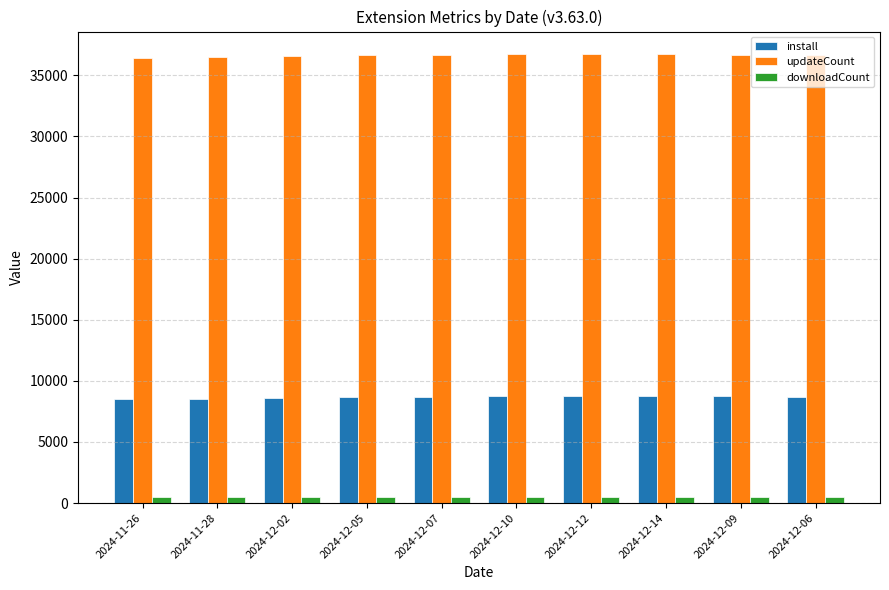

What is the lowest value of the downloadCount series?

479